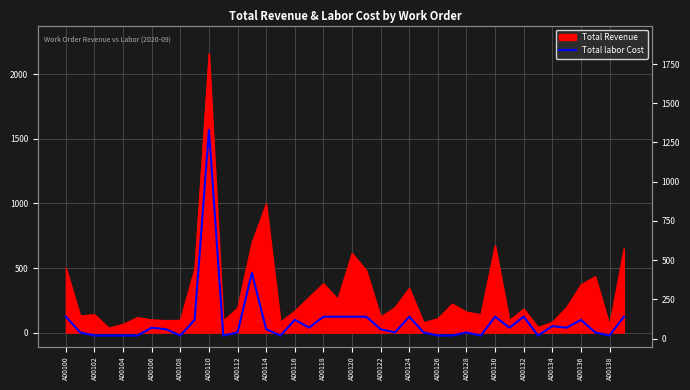

What is the change in value from A00124 to A00138?

-120